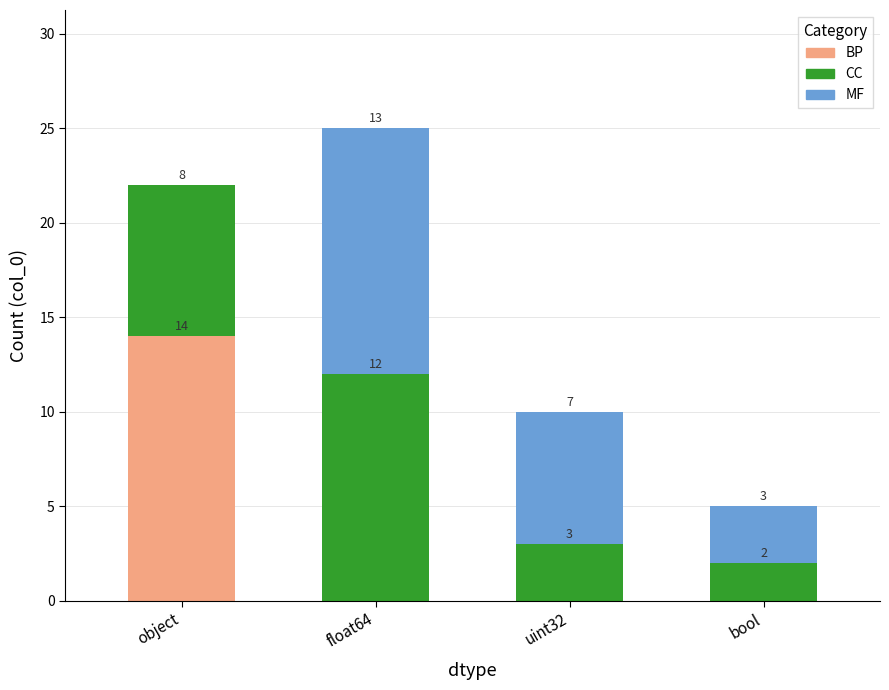

What is the sum of all BP values?

14